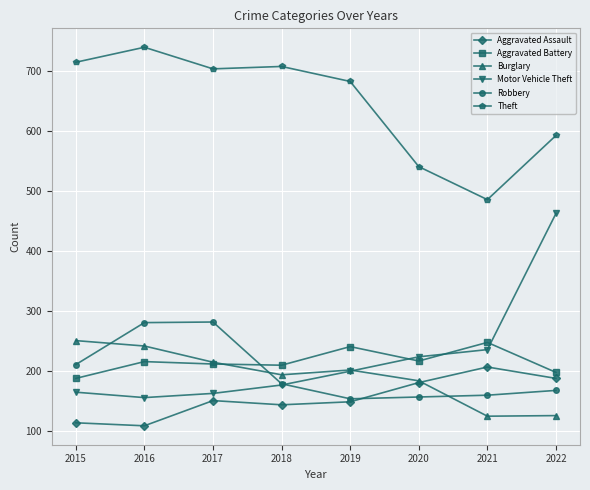

What is the minimum value shown in the chart?

108